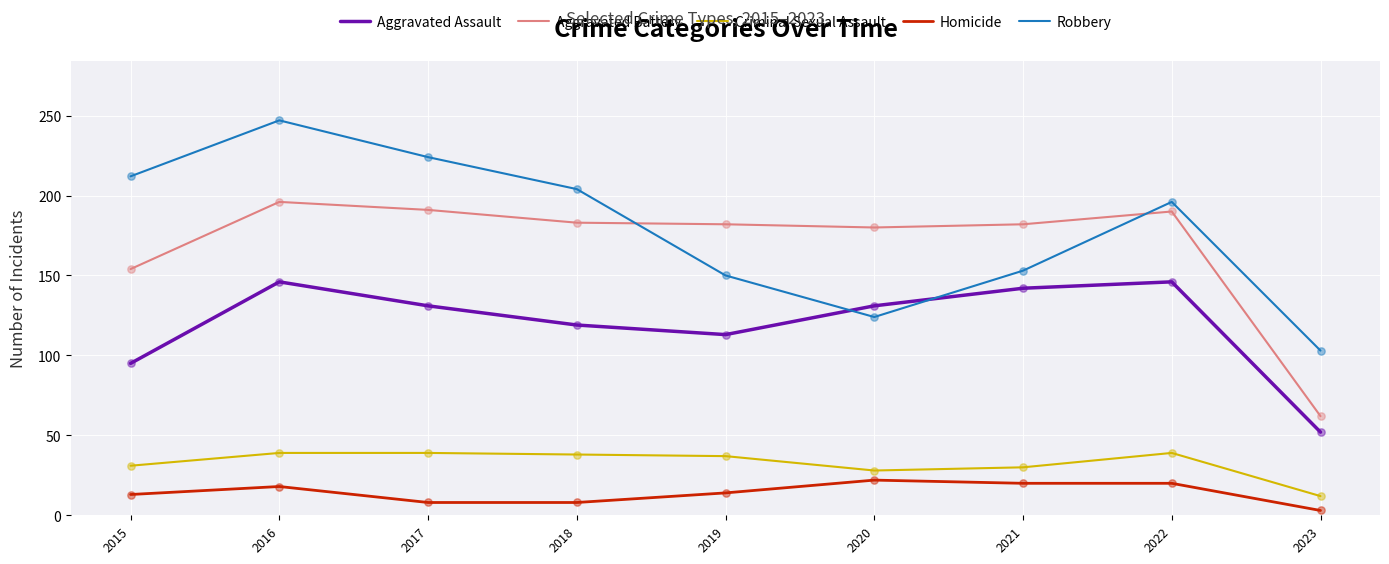

Is the value of Robbery at 2020 greater than the value of Aggravated Assault at 2019?

Yes